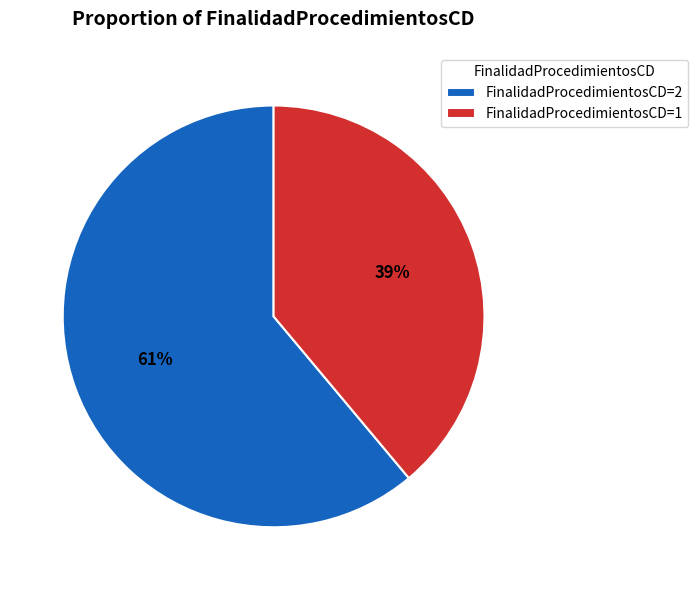

The FinalidadProcedimientosCD=2 slice represents 61% of the pie. True or false?

True